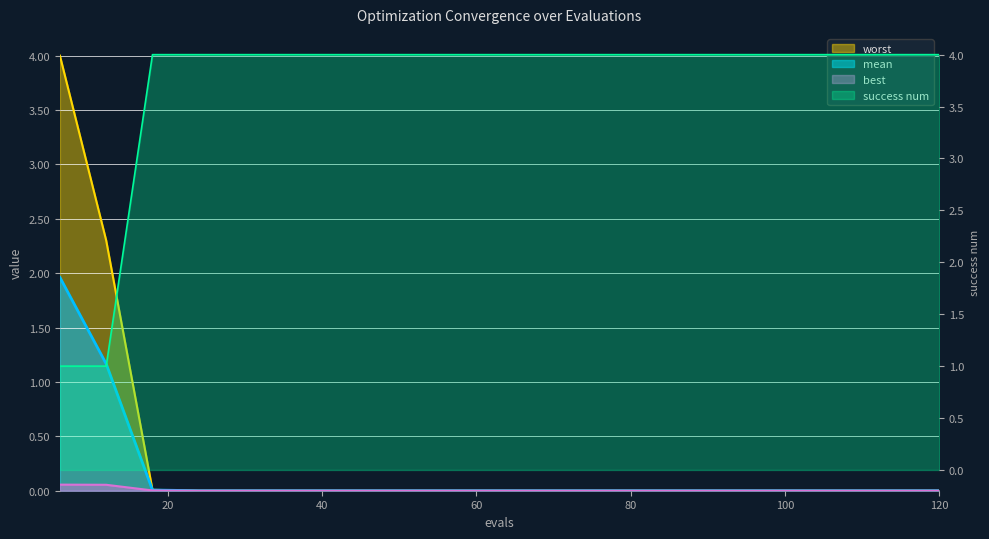

List the series in order of their peak value, lowest first.

best, mean, worst, success num